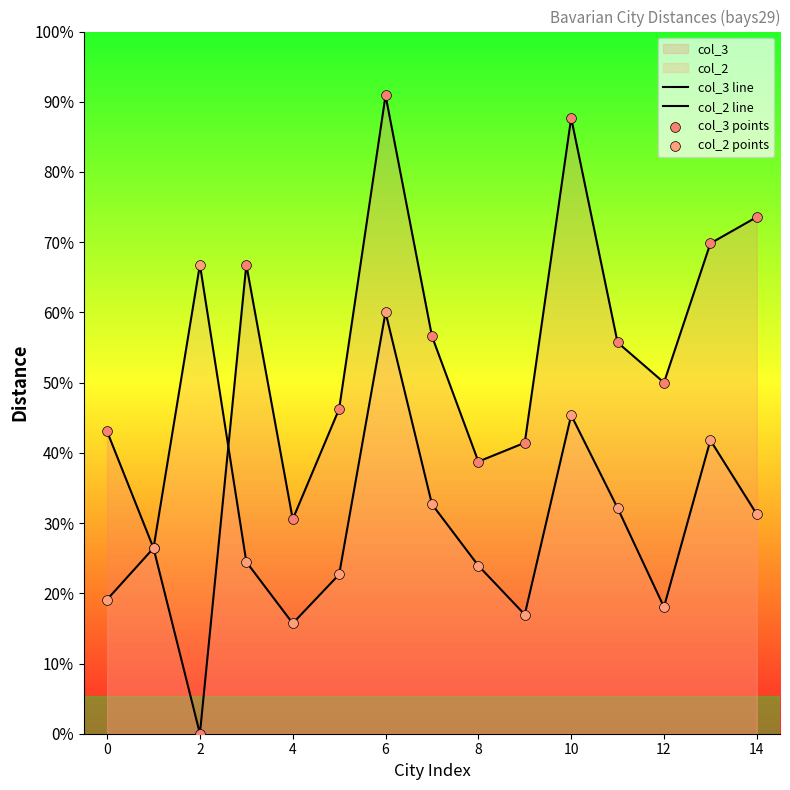

Is the value of col_3 line at 6 greater than the value of col_2 line at 11?

No